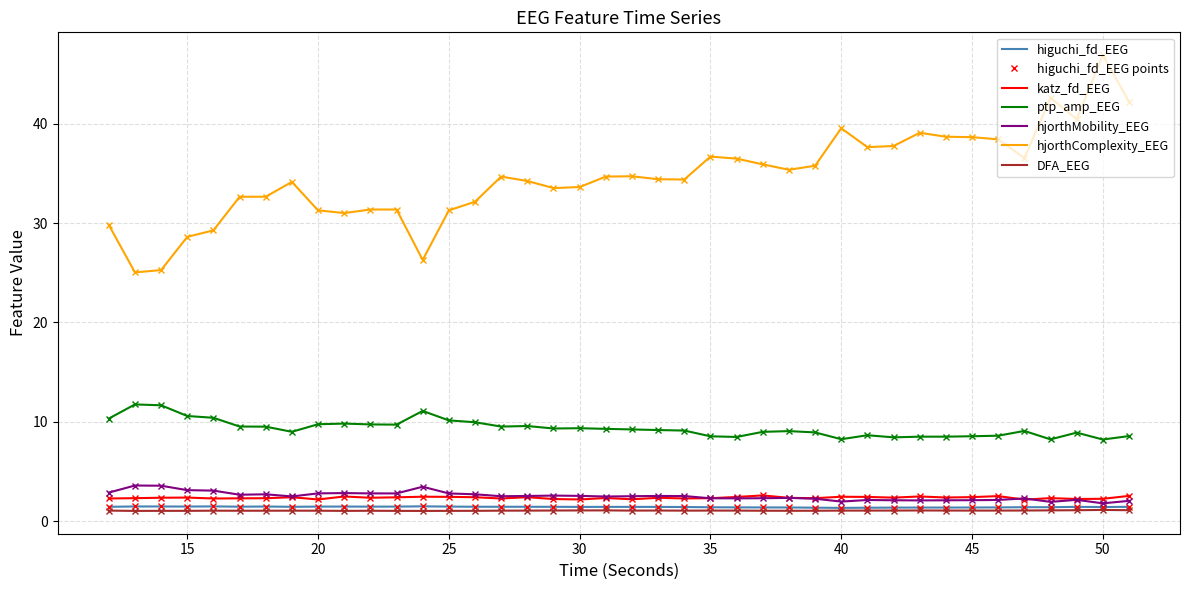

Reading left to right, what are all the values shown in this chart?

higuchi_fd_EEG: 1.5	1.5	1.5	1.5	1.5	1.5	1.5	1.5	1.5	1.5	1.5	1.5	1.5	1.5	1.5	1.5	1.5	1.5	1.4	1.4	1.4	1.4	1.4	1.4	1.4	1.4	1.4	1.4	1.3	1.4	1.4	1.4	1.4	1.4	1.4	1.4	1.4	1.5	1.4	1.5
katz_fd_EEG: 2.3	2.3	2.4	2.4	2.3	2.3	2.3	2.4	2.2	2.5	2.4	2.4	2.5	2.5	2.4	2.3	2.4	2.2	2.2	2.3	2.2	2.4	2.3	2.3	2.4	2.6	2.4	2.3	2.5	2.5	2.4	2.5	2.4	2.4	2.5	2.2	2.3	2.2	2.3	2.6
ptp_amp_EEG: 10.3	11.8	11.7	10.6	10.4	9.5	9.5	9.0	9.8	9.8	9.7	9.7	11.1	10.1	10.0	9.5	9.6	9.3	9.4	9.3	9.2	9.2	9.1	8.5	8.5	9.0	9.1	8.9	8.3	8.7	8.4	8.5	8.5	8.6	8.6	9.1	8.2	8.9	8.2	8.6
hjorthMobility_EEG: 2.9	3.6	3.6	3.1	3.1	2.7	2.7	2.5	2.8	2.8	2.8	2.8	3.5	2.8	2.7	2.5	2.5	2.6	2.6	2.5	2.5	2.5	2.5	2.3	2.3	2.3	2.4	2.3	2.0	2.1	2.1	2.1	2.1	2.1	2.1	2.3	2.0	2.2	1.8	2.1
hjorthComplexity_EEG: 29.8	25.0	25.3	28.6	29.3	32.6	32.6	34.1	31.3	31.0	31.4	31.4	26.3	31.3	32.1	34.7	34.2	33.5	33.6	34.7	34.7	34.4	34.4	36.7	36.5	35.9	35.4	35.8	39.5	37.6	37.7	39.1	38.7	38.6	38.4	36.5	42.6	40.4	46.9	42.2
DFA_EEG: 1.1	1.0	1.1	1.1	1.1	1.1	1.1	1.1	1.1	1.0	1.1	1.0	1.0	1.0	1.1	1.1	1.1	1.1	1.1	1.1	1.1	1.1	1.1	1.1	1.1	1.1	1.1	1.1	1.1	1.1	1.1	1.1	1.1	1.1	1.1	1.1	1.1	1.1	1.1	1.1